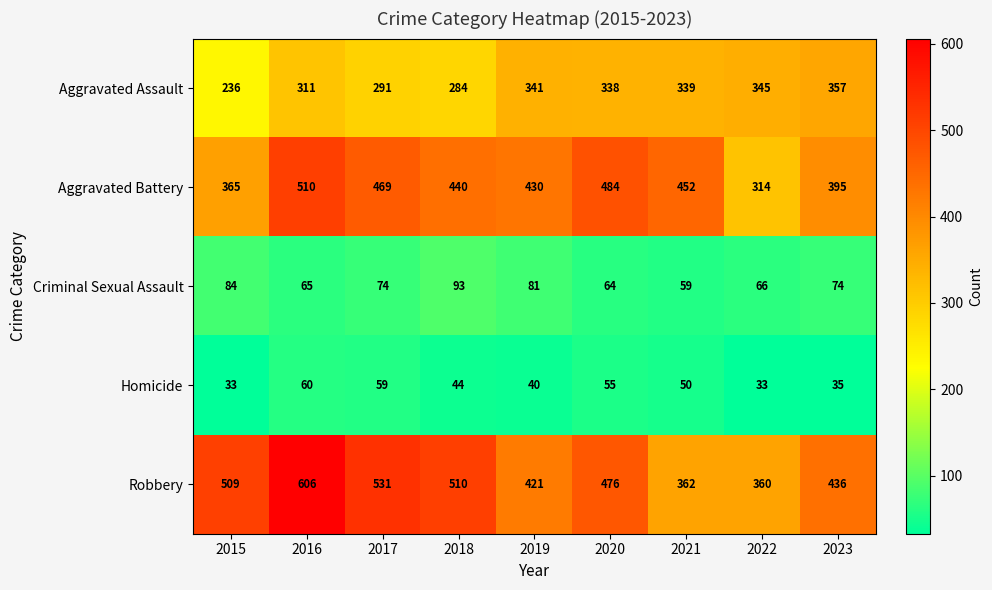

Which series has the largest total across all categories?

Robbery